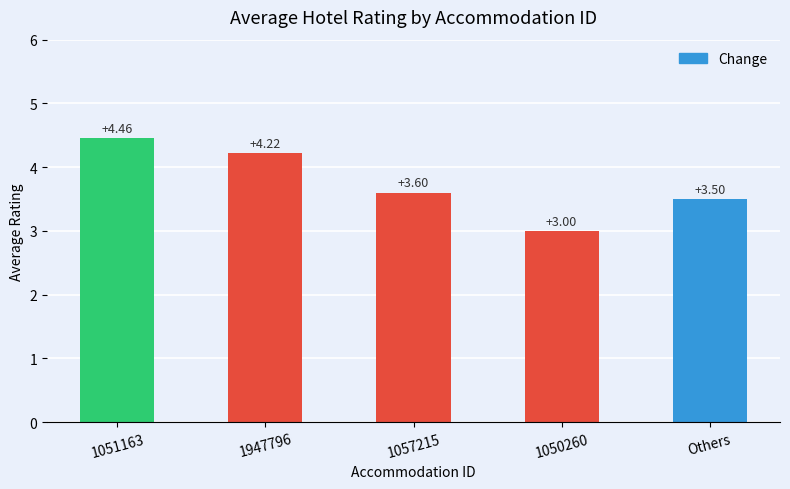

Rank the categories by value from highest to lowest.

1051163, 1947796, 1057215, Others, 1050260